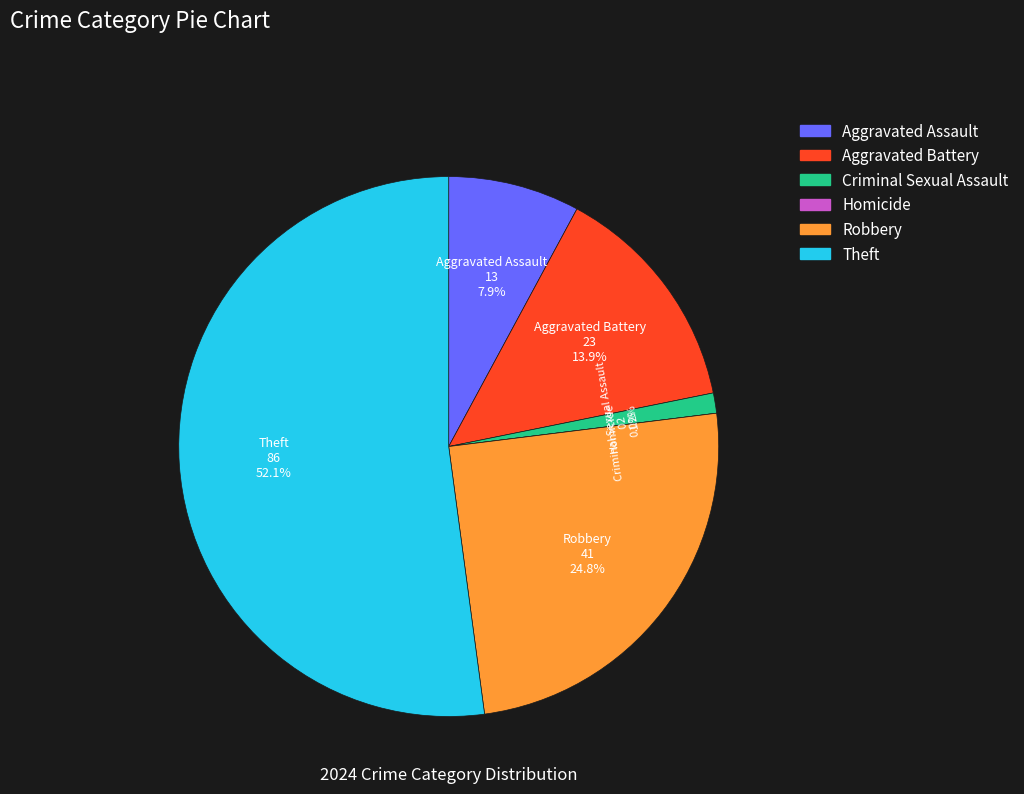

Does any single category account for the majority?

Yes